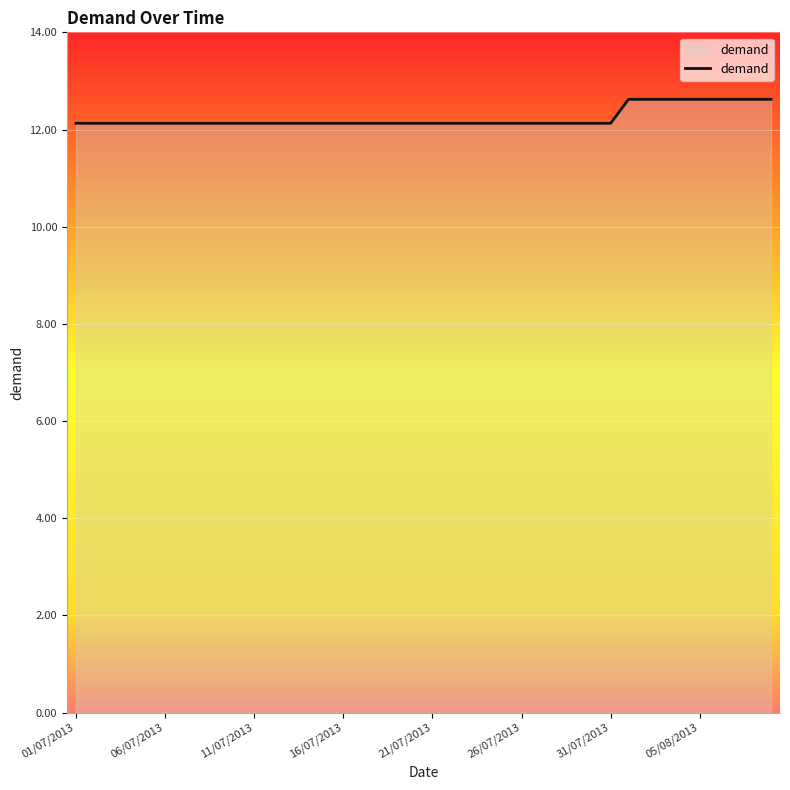

What is the minimum value shown in the chart?

12.1